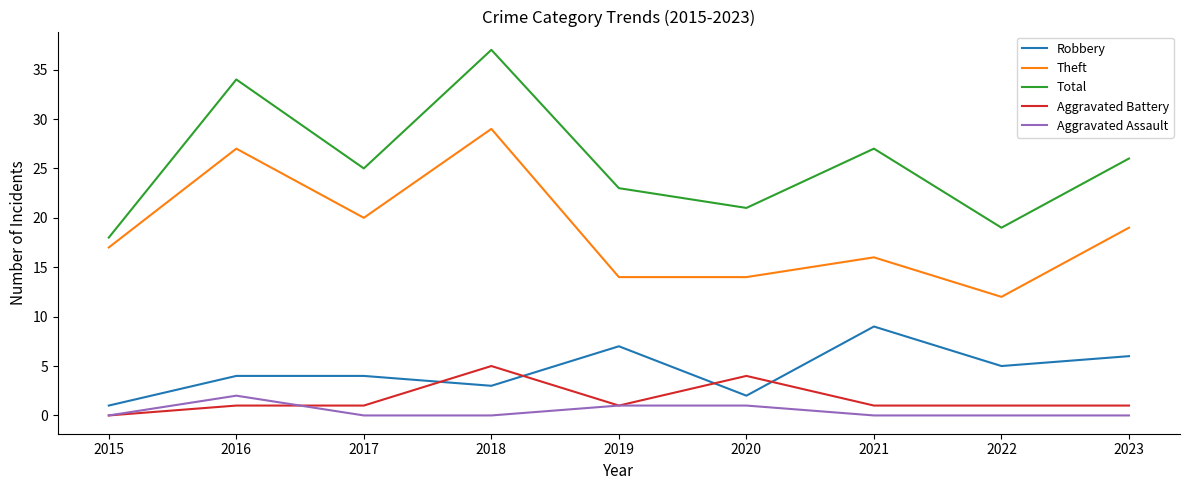

How many times do Robbery and Aggravated Battery cross each other?

4